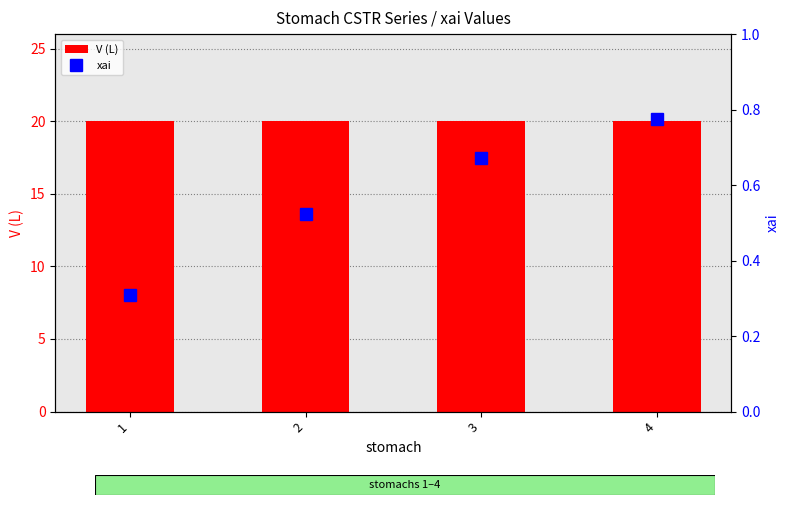

What is the difference between the maximum and second lowest values in the xai series?

0.3